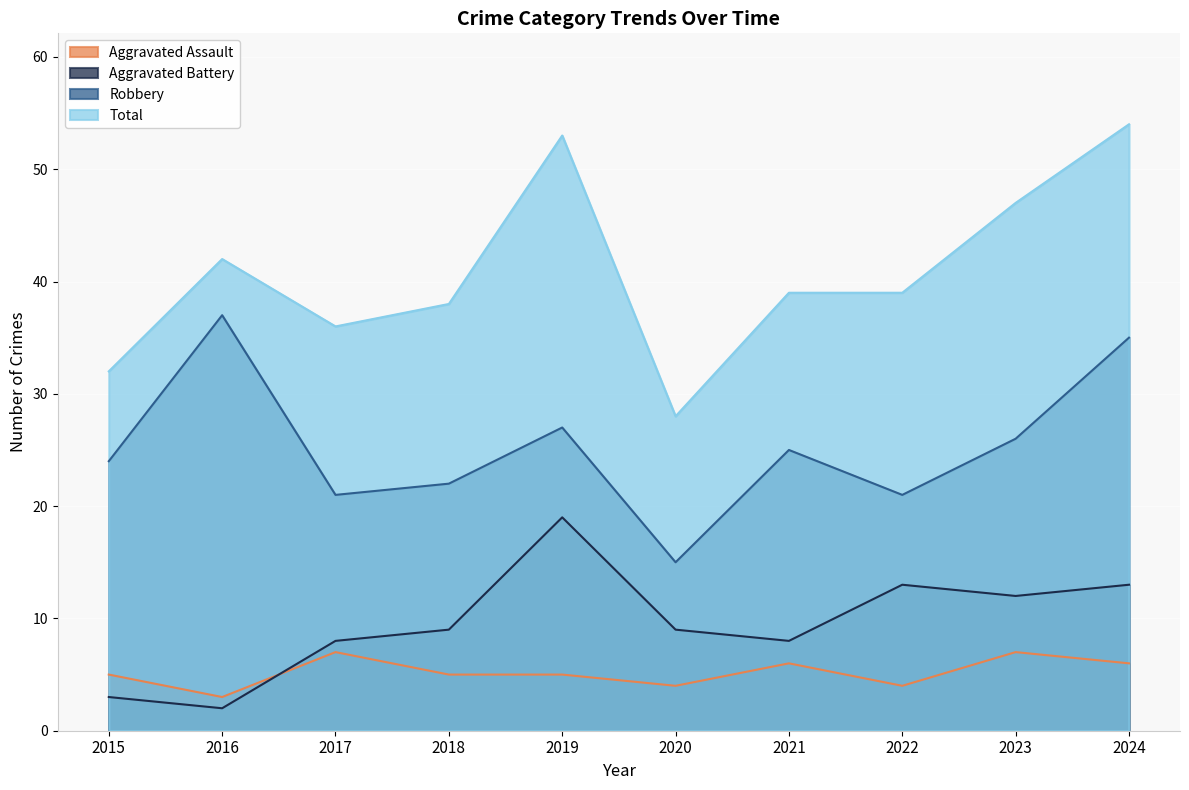

What is the difference between the maximum and minimum values in the Robbery series?

22